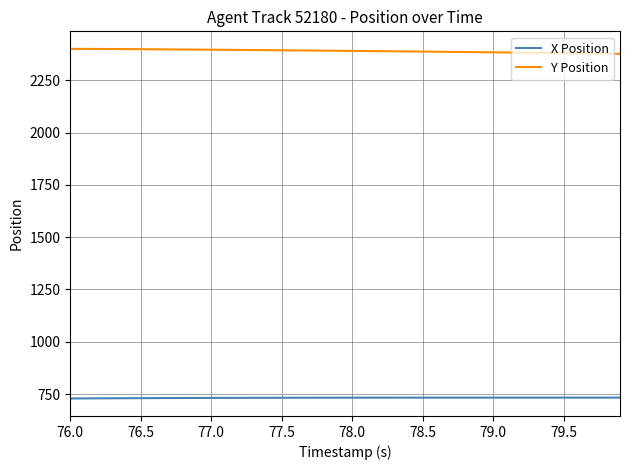

List the series in order of their peak value, lowest first.

X Position, Y Position